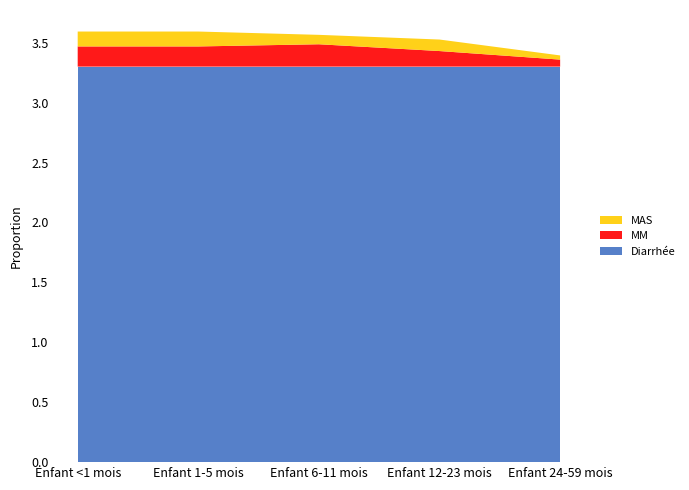

Reading right to left, list all the values displayed in this chart.

Diarrhée: 3.3	3.3	3.3	3.3	3.3
MM: 0.1	0.1	0.2	0.2	0.2
MAS: 0.0	0.1	0.1	0.1	0.1